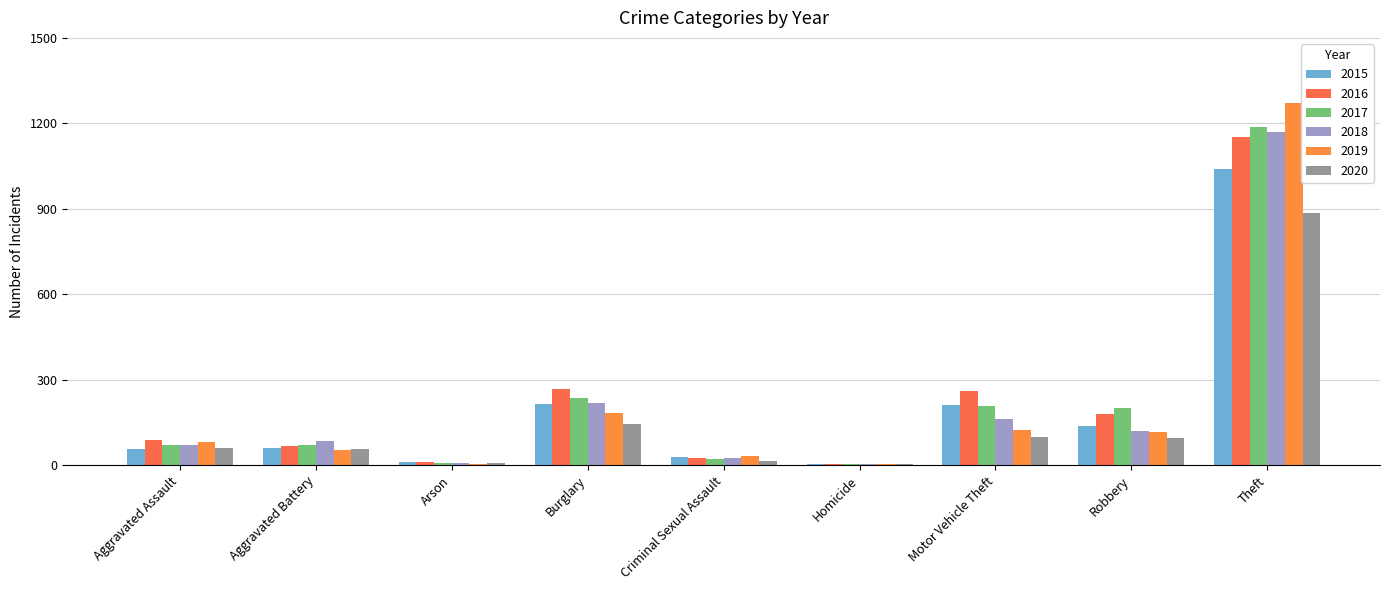

Read the 2017 value at Burglary, to the nearest 10.

240